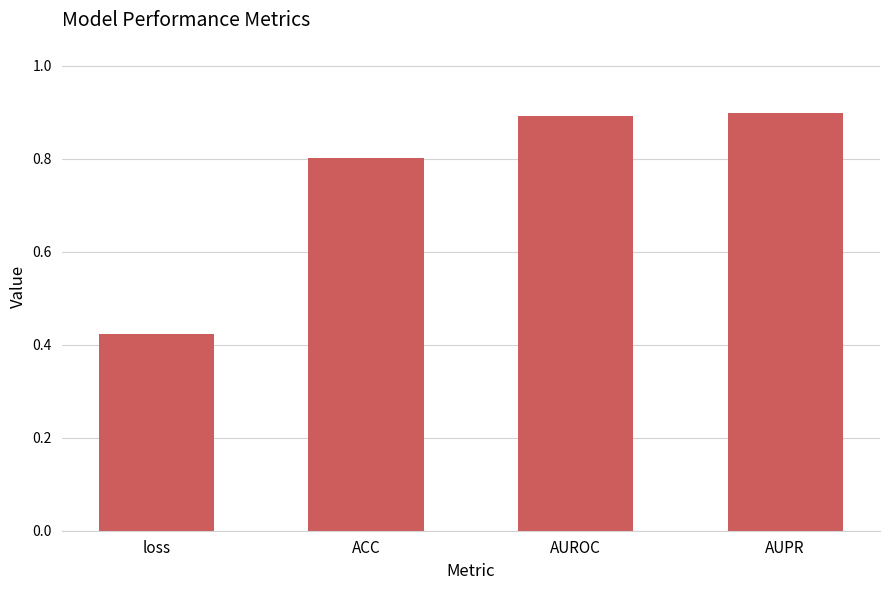

Between AUPR and loss, which is larger?

AUPR